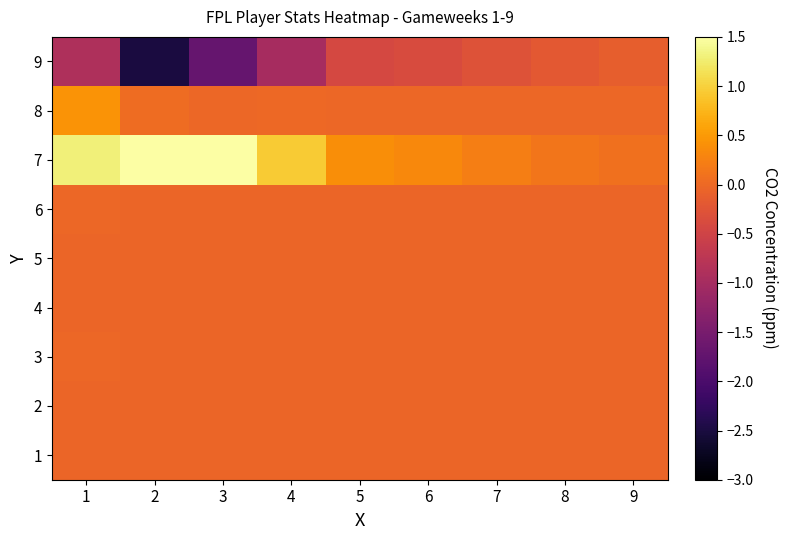

Count the number of data series in this chart.

9